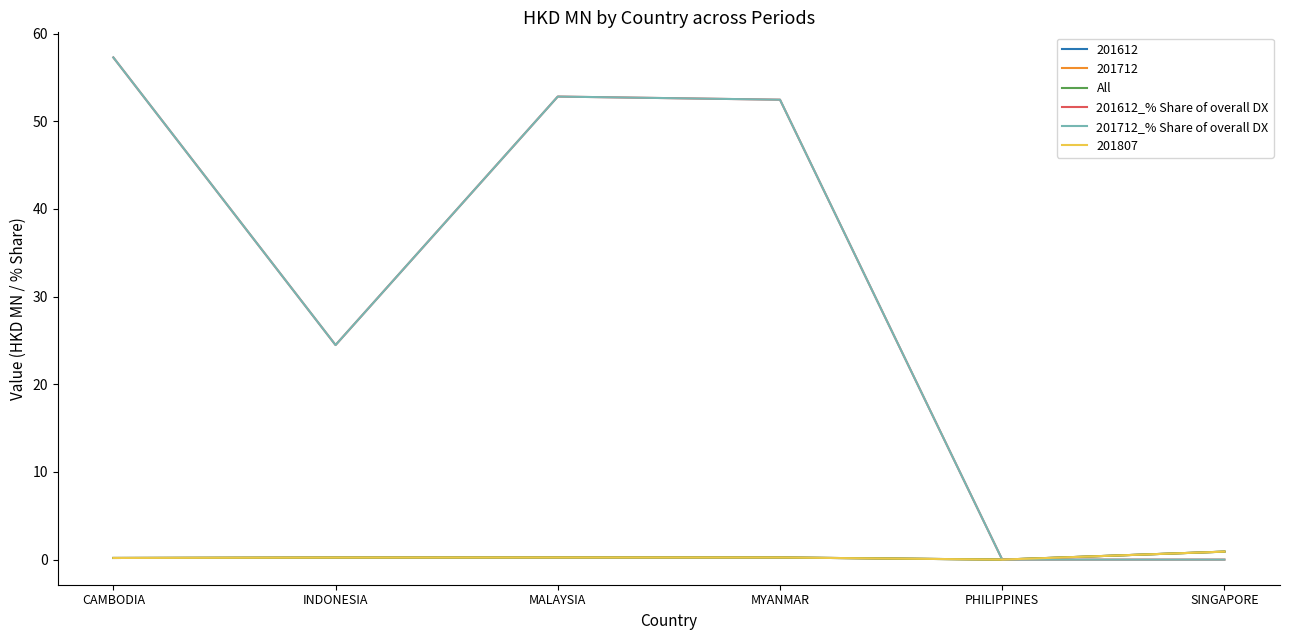

Is this an area chart (filled region under the line)?

No